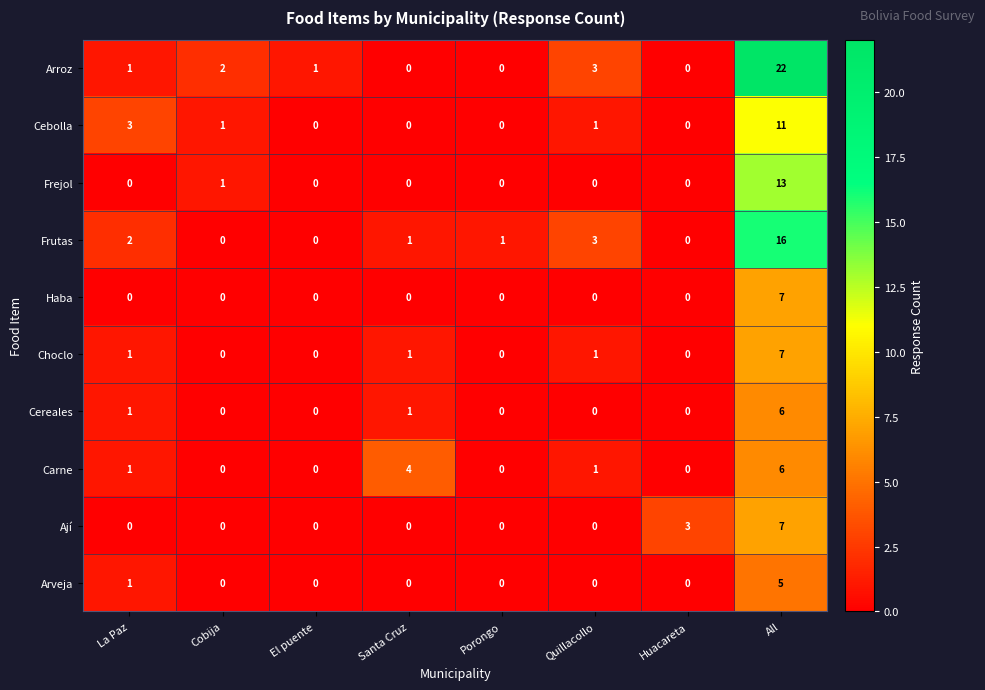

What is the sum of all Frejol values?

14